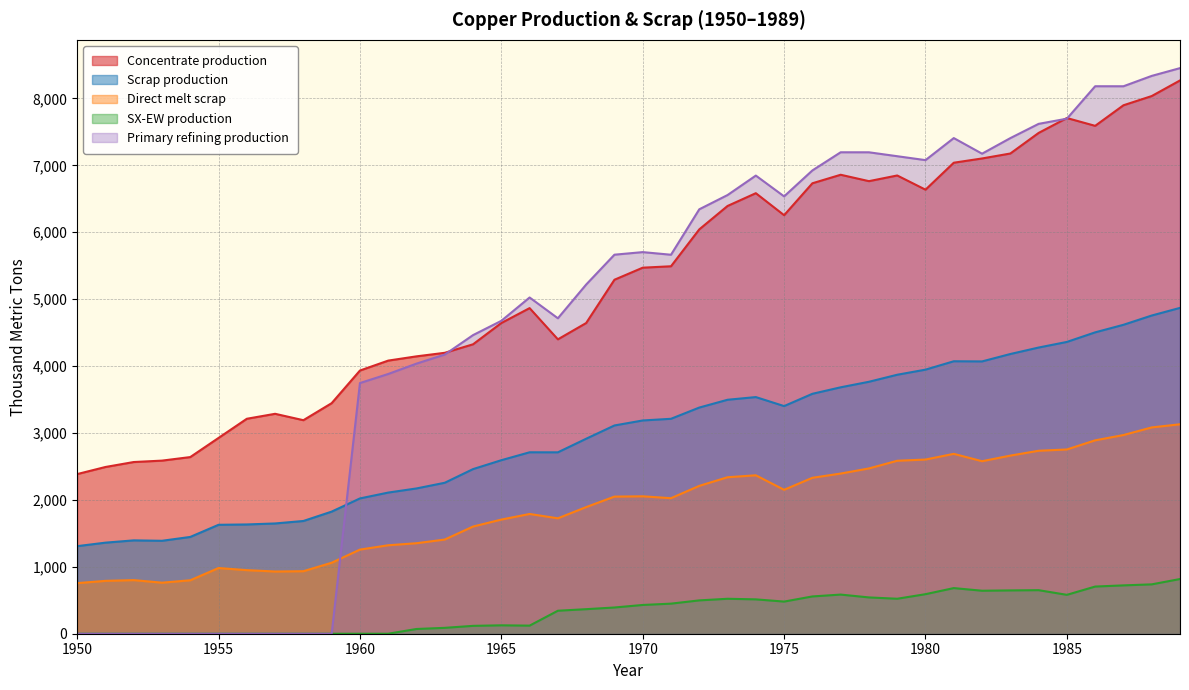

How many interior local valleys does the Direct melt scrap series have?

6